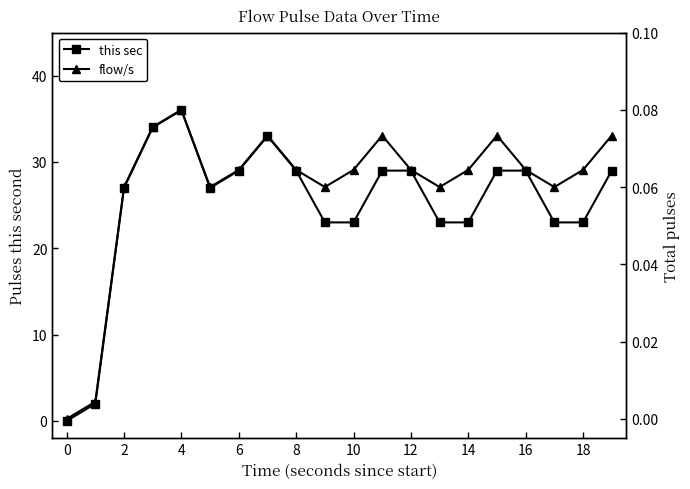

What is the label of the 3rd point from the right?

17